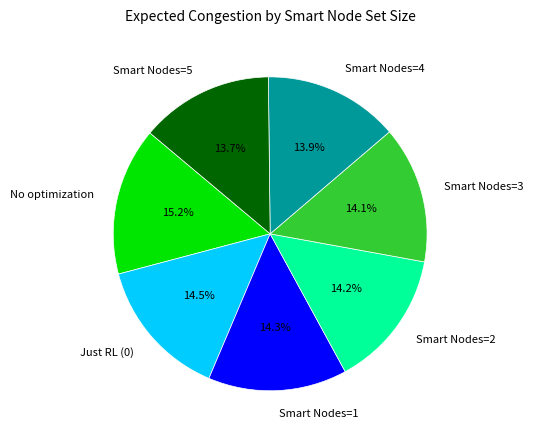

What is the ratio of the value at No optimization to the value at Smart Nodes=5?

1.1